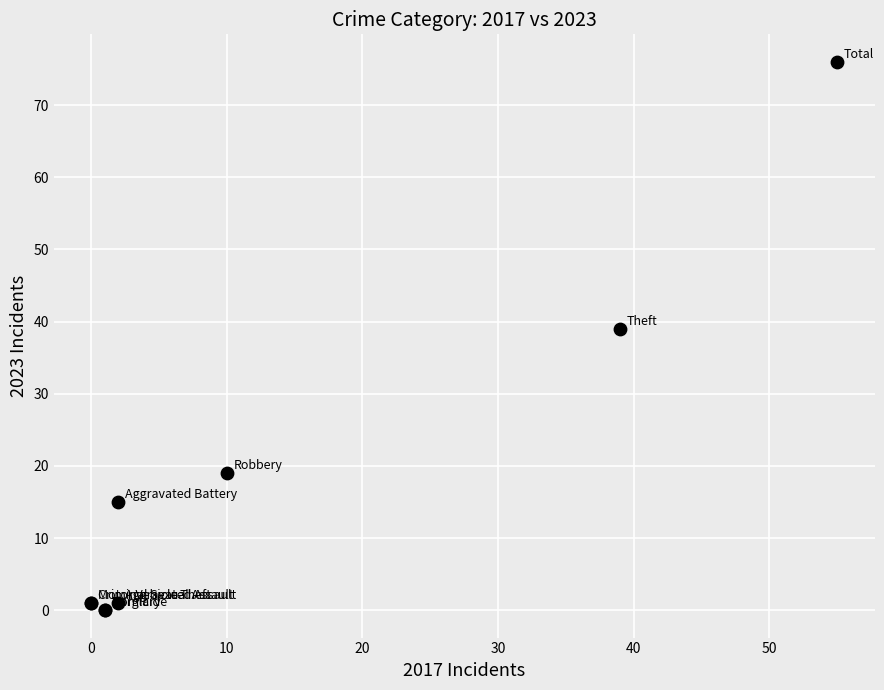

What Y value in the scatter plot is closest to 38?

39